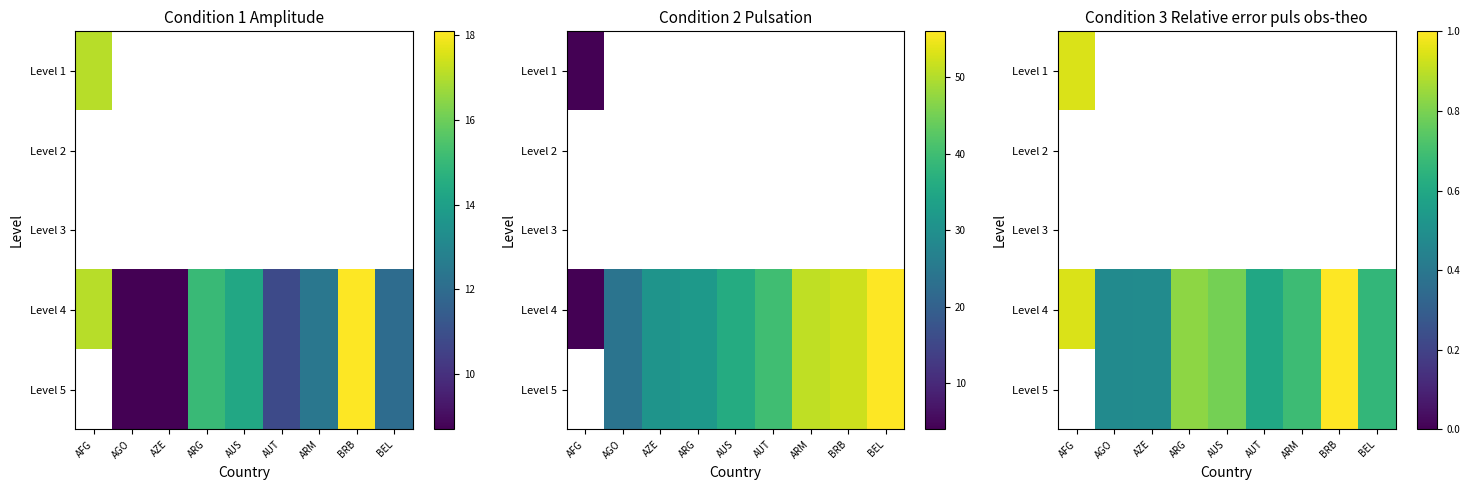

Rank the series by their maximum value, from lowest to highest.

Level 1, Level 2, Level 3, Level 4, Level 5